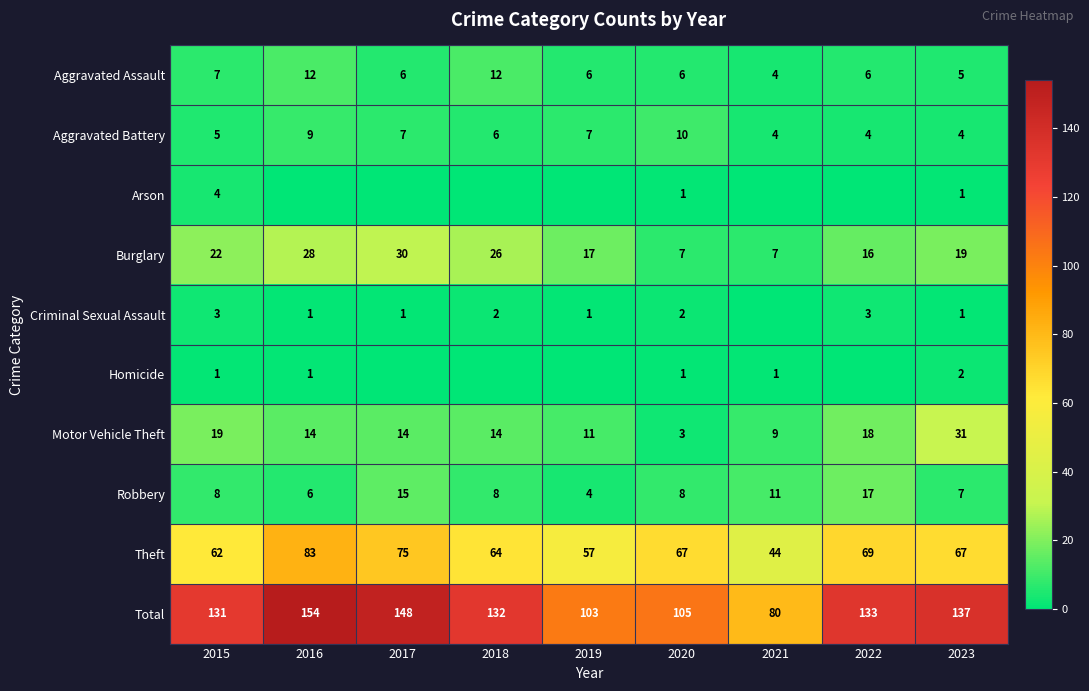

The value of Theft at 2017 is 75. True or false?

True